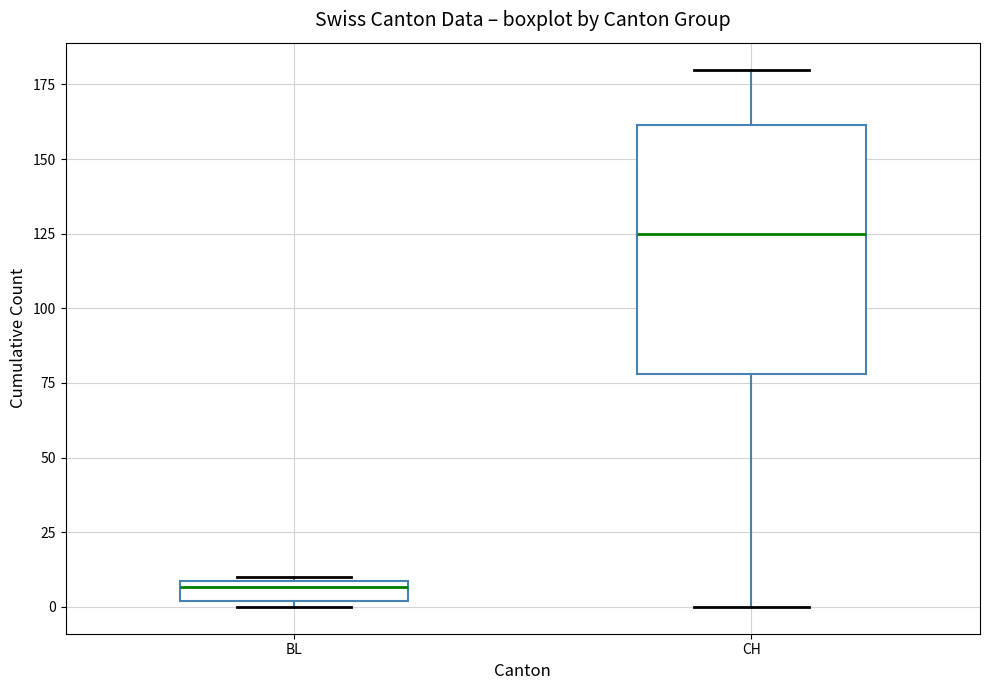

Which box's median line is the highest?

CH